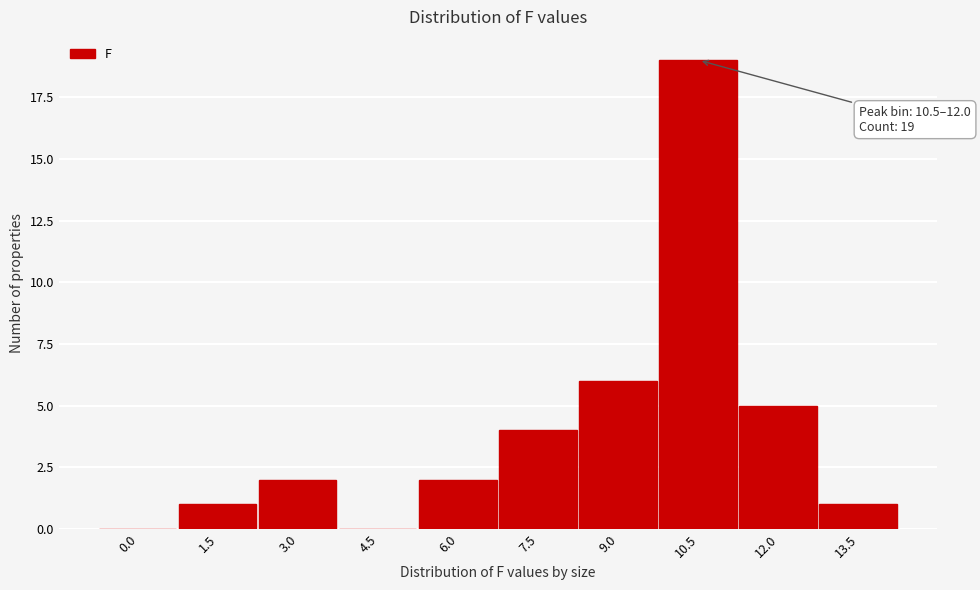

Reading left to right, extract all data points from this chart.

0.0=0	1.5=1	3.0=2	4.5=0	6.0=2	7.5=4	9.0=6	10.5=19	12.0=5	13.5=1